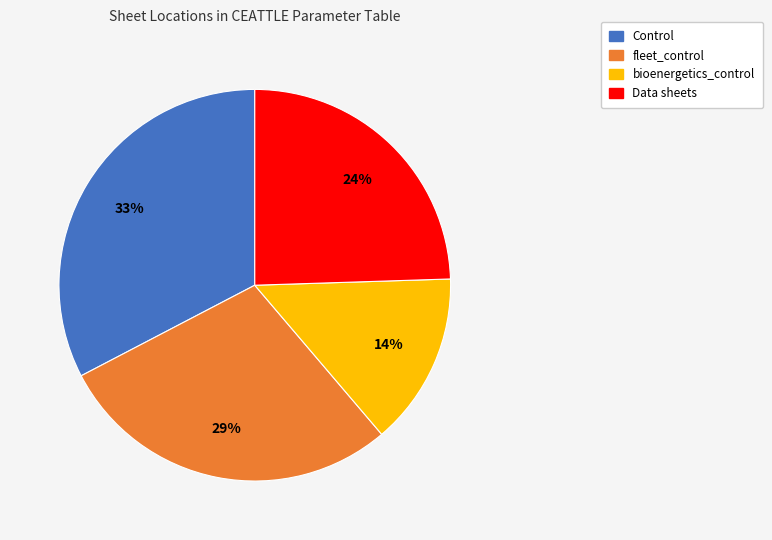

To the nearest percent, what is the average slice percentage?

25%